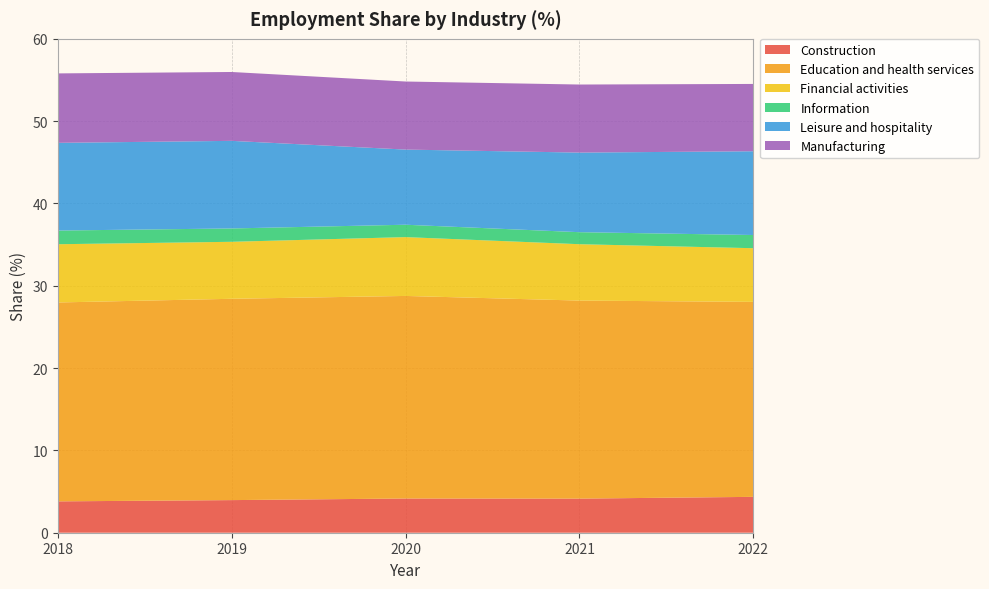

Reading left to right, transcribe all the data shown in this chart.

Construction: 3.8	4.0	4.2	4.1	4.4
Education and health services: 24.2	24.5	24.6	24.1	23.7
Financial activities: 7.1	6.9	7.1	6.8	6.5
Information: 1.7	1.6	1.5	1.5	1.6
Leisure and hospitality: 10.7	10.6	9.1	9.7	10.2
Manufacturing: 8.4	8.4	8.3	8.3	8.2